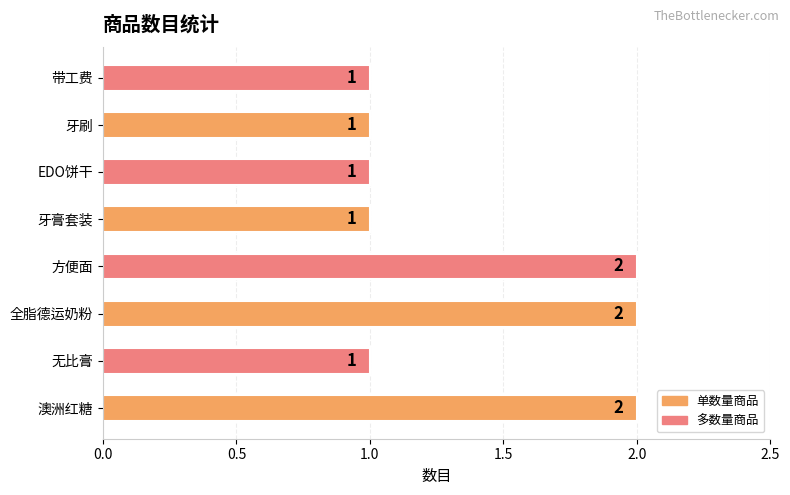

Reading top to bottom, list all the values displayed in this chart.

带工费=1	牙刷=1	EDO饼干=1	牙膏套装=1	方便面=2	全脂德运奶粉=2	无比膏=1	澳洲红糖=2